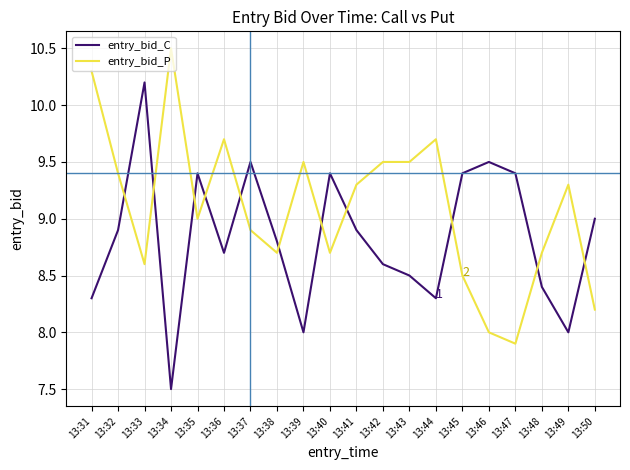

At which label does entry_bid_C reach its peak?

13:33